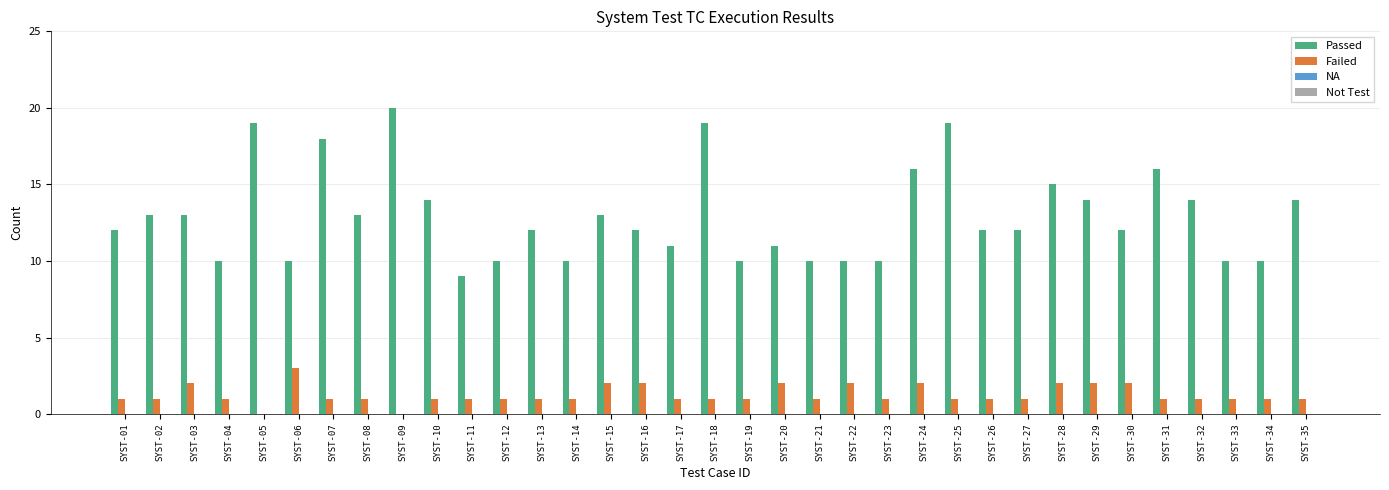

Between SYST-05 and SYST-11, which series saw the biggest shift?

Passed